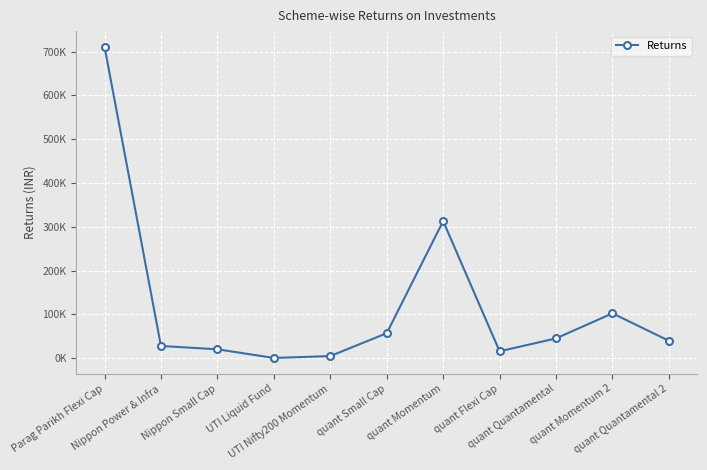

Reading left to right, transcribe all the data shown in this chart.

Parag Parikh Flexi Cap=711418.3	Nippon Power & Infra=27862.3	Nippon Small Cap=20251.5	UTI Liquid Fund=467.4	UTI Nifty200 Momentum=4723.0	quant Small Cap=56978.4	quant Momentum=313046.7	quant Flexi Cap=15725.3	quant Quantamental=45150.7	quant Momentum 2=102410.9	quant Quantamental 2=39627.4